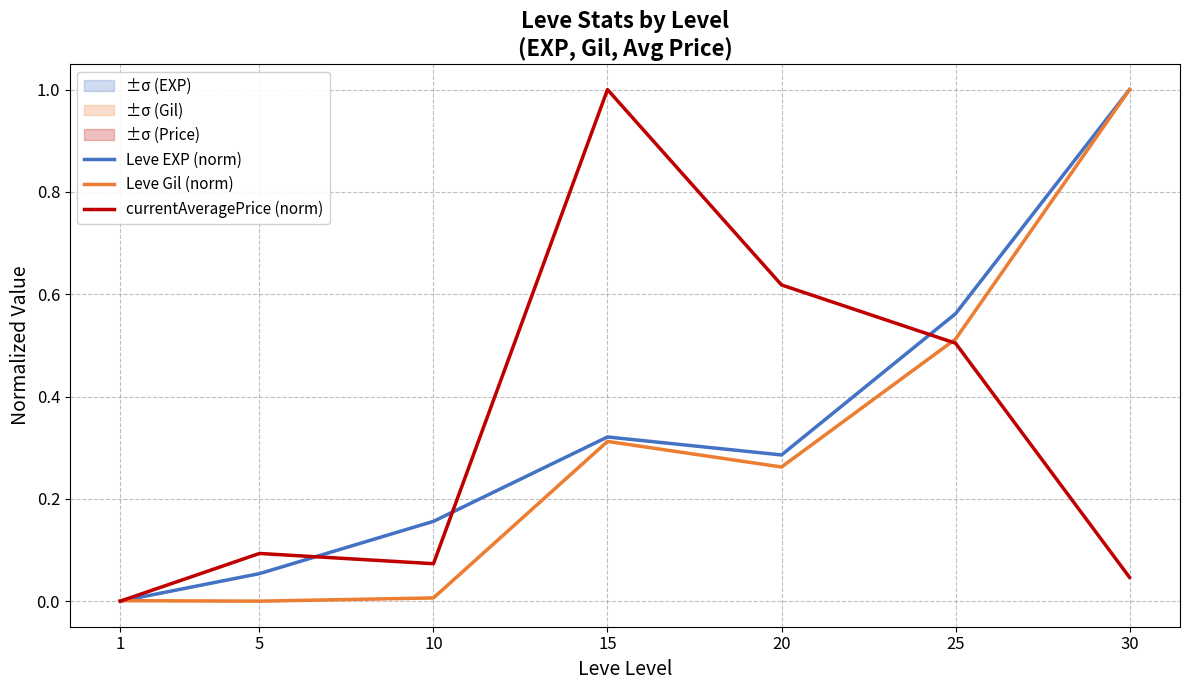

True or false: Leve EXP (norm) and Leve Gil (norm) intersect in this chart.

True